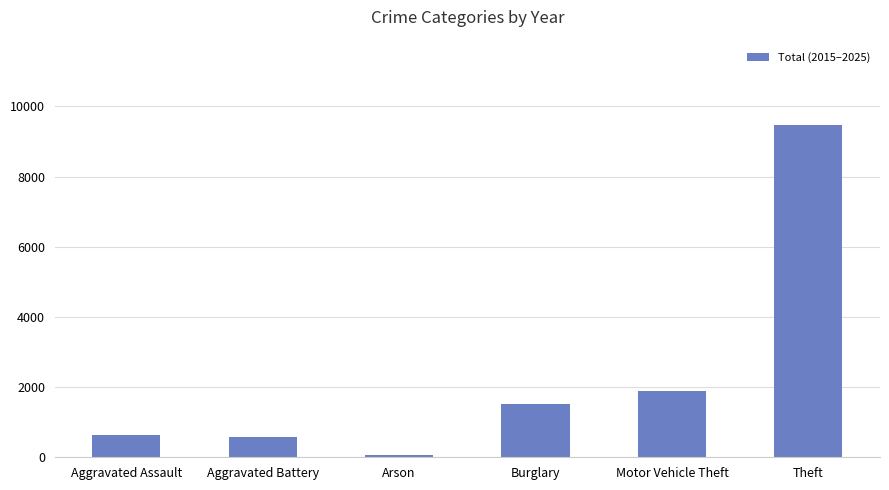

How many categories are shown in the chart?

6